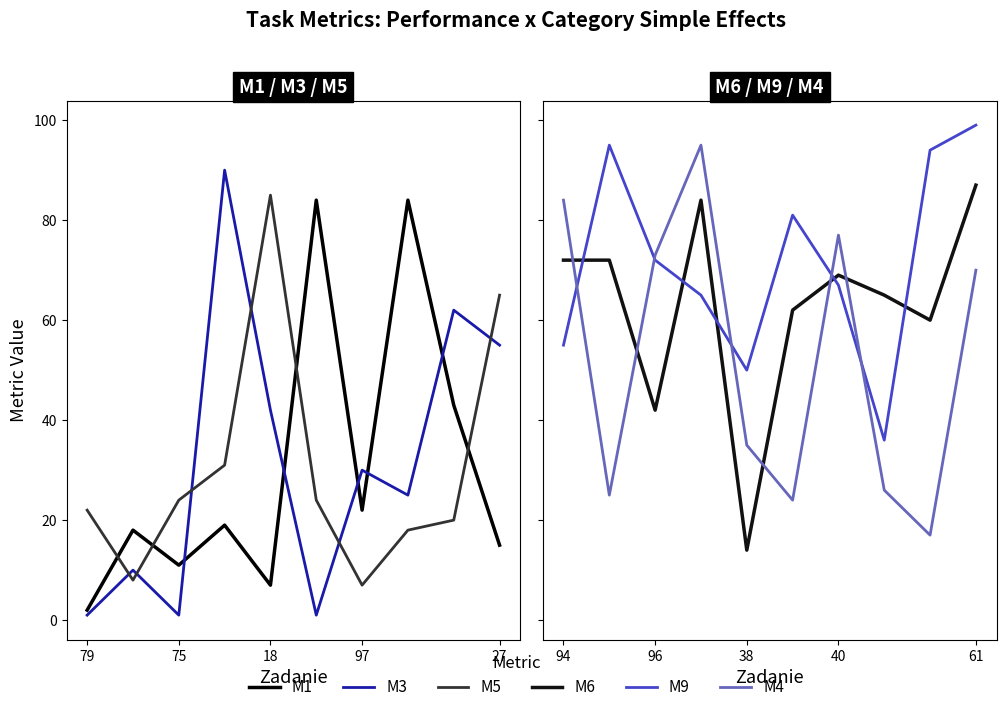

Which series has the largest total across all categories?

M9